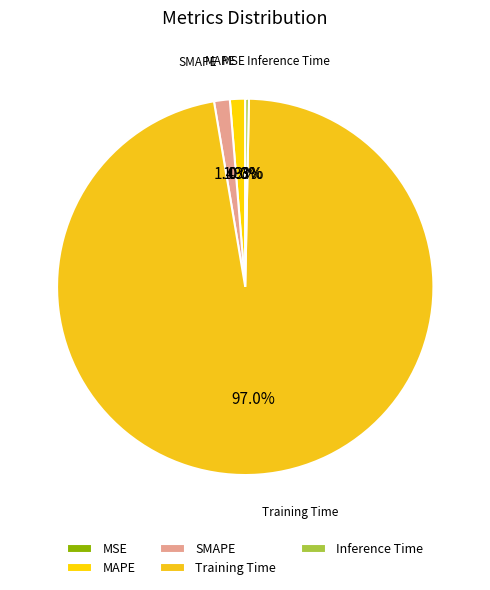

What is the largest slice in the pie chart?

Training Time